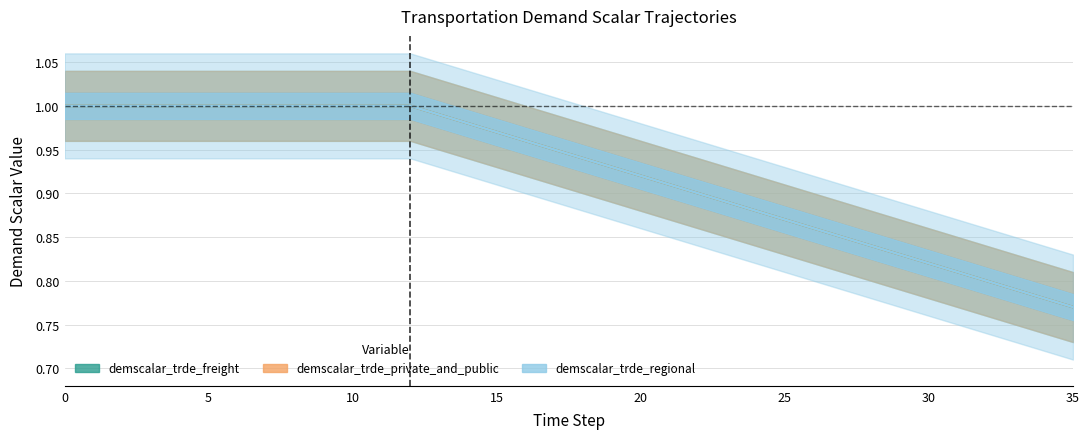

Is the value of demscalar_trde_private_and_public at 14 greater than the value of demscalar_trde_freight at 27?

Yes